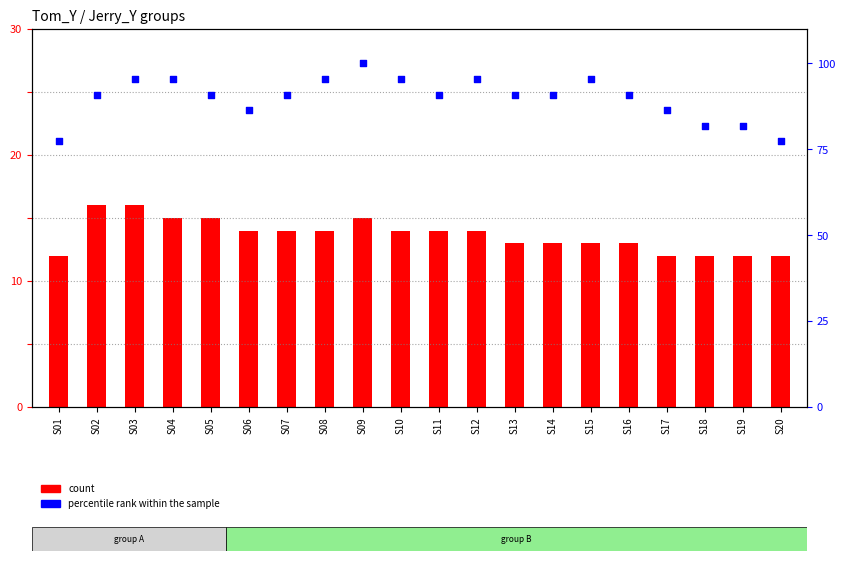

Which series has the largest Y range (max minus min)?

percentile rank within the sample